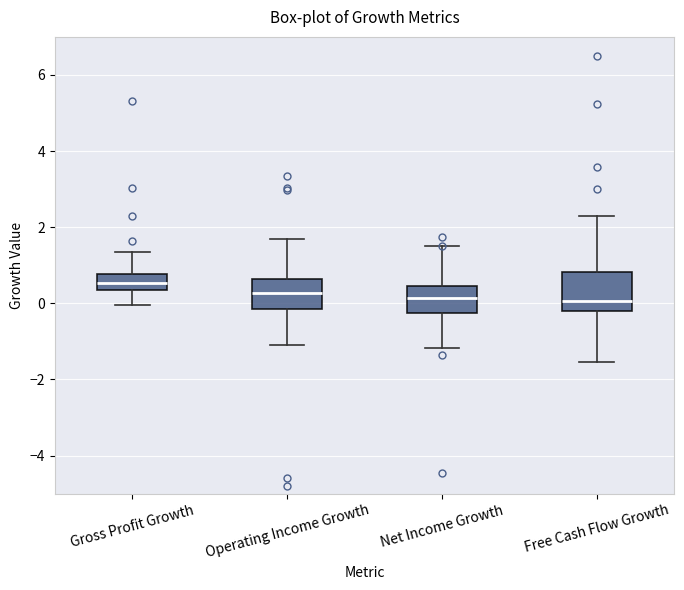

Reading left to right, read every box against the y-axis: the position of its median line, the range the box covers, and the ends of its whiskers. The values are not printed on the chart, so give them approximately, as read against the axis.

Gross Profit Growth: median 0.6, box 0.4 to 0.8, whiskers 0.0 to 1.4
Operating Income Growth: median 0.2, box -0.2 to 0.6, whiskers -1.2 to 1.6
Net Income Growth: median 0.2, box -0.2 to 0.4, whiskers -1.2 to 1.6
Free Cash Flow Growth: median 0.0, box -0.2 to 0.8, whiskers -1.6 to 2.2